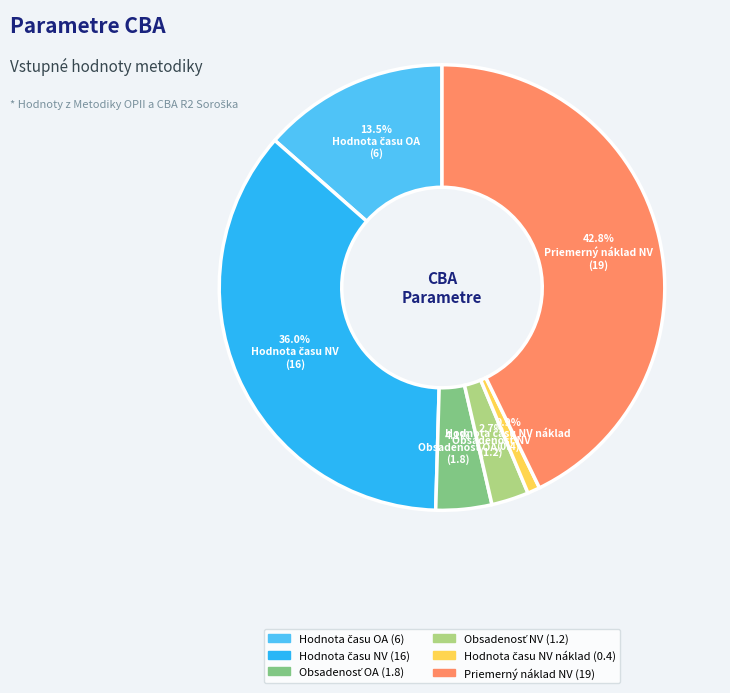

To the nearest percent, what is the difference between the largest and smallest slice percentages?

42%